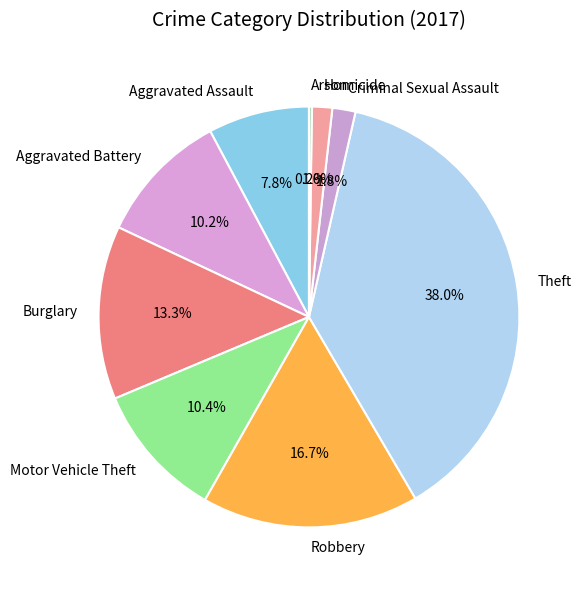

Is there any slice that represents more than half of the pie?

No